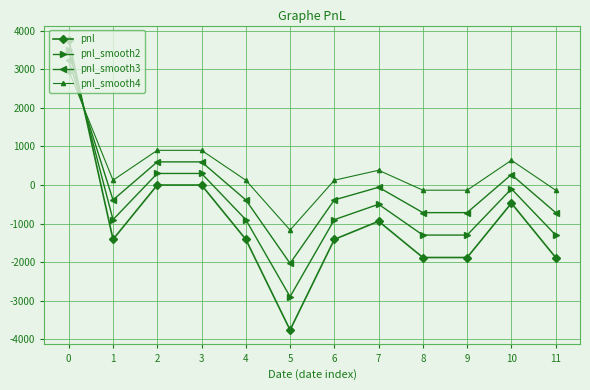

What are all the series names shown in the legend?

pnl, pnl_smooth2, pnl_smooth3, pnl_smooth4